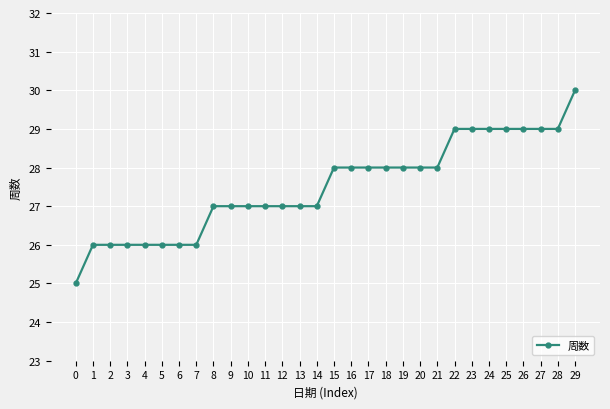

What is the difference between the values at 8 and 4?

1